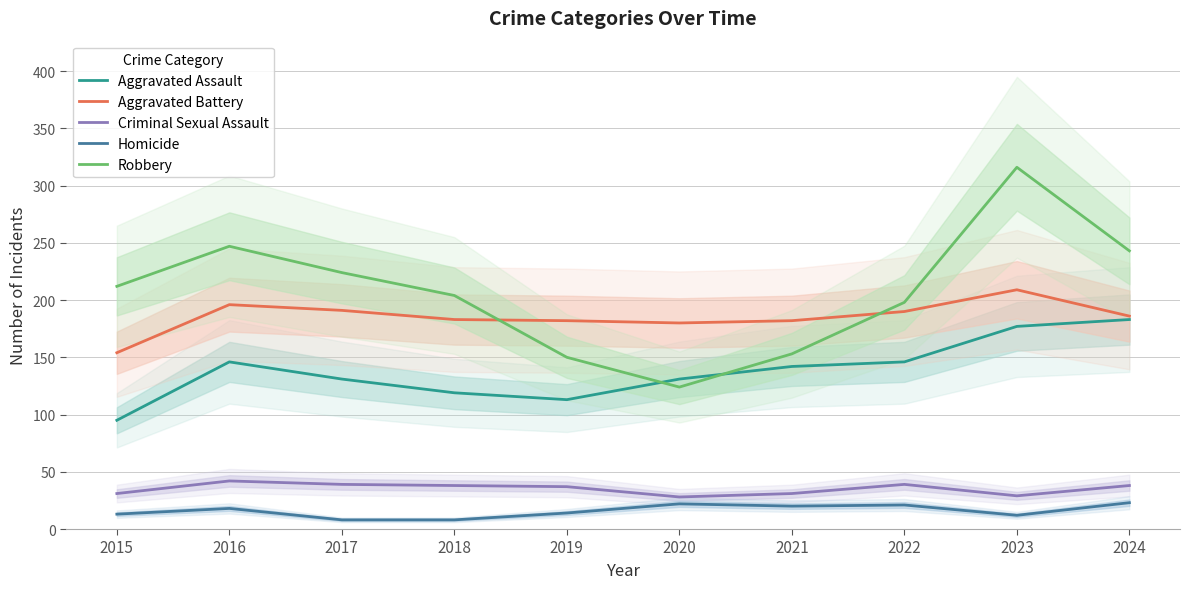

Where is the first local minimum for Criminal Sexual Assault?

2020